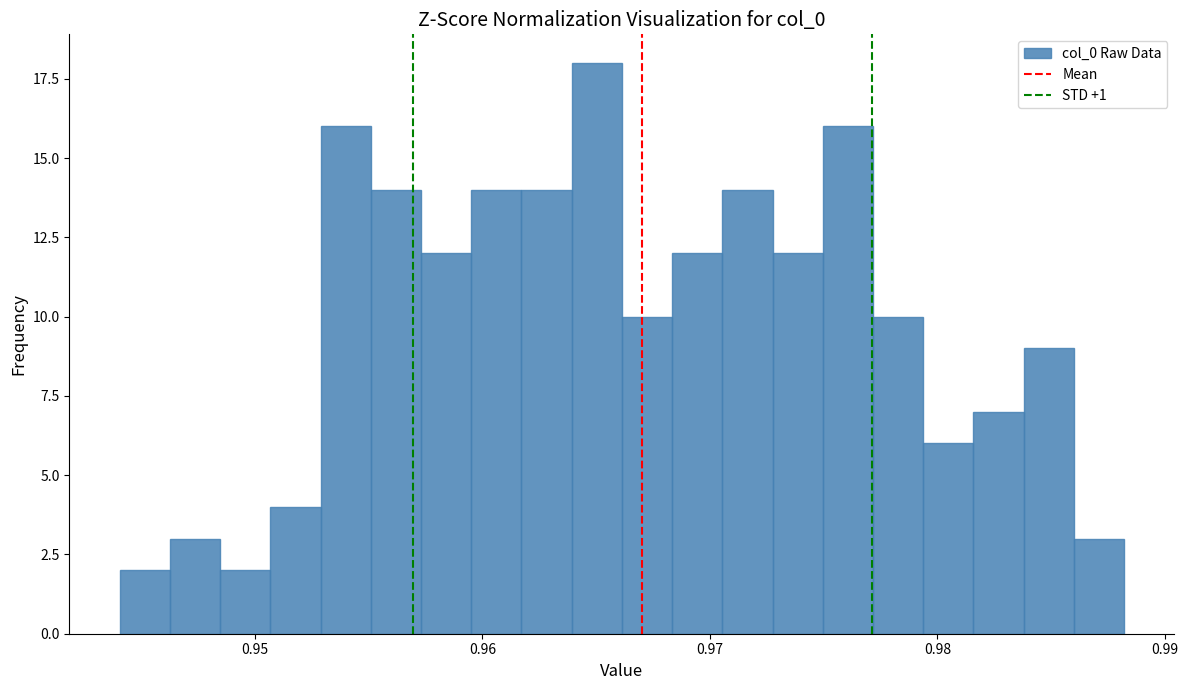

Around what value on the x-axis is the tallest bar? Give the approximate position of its centre, as read against the axis.

0.965